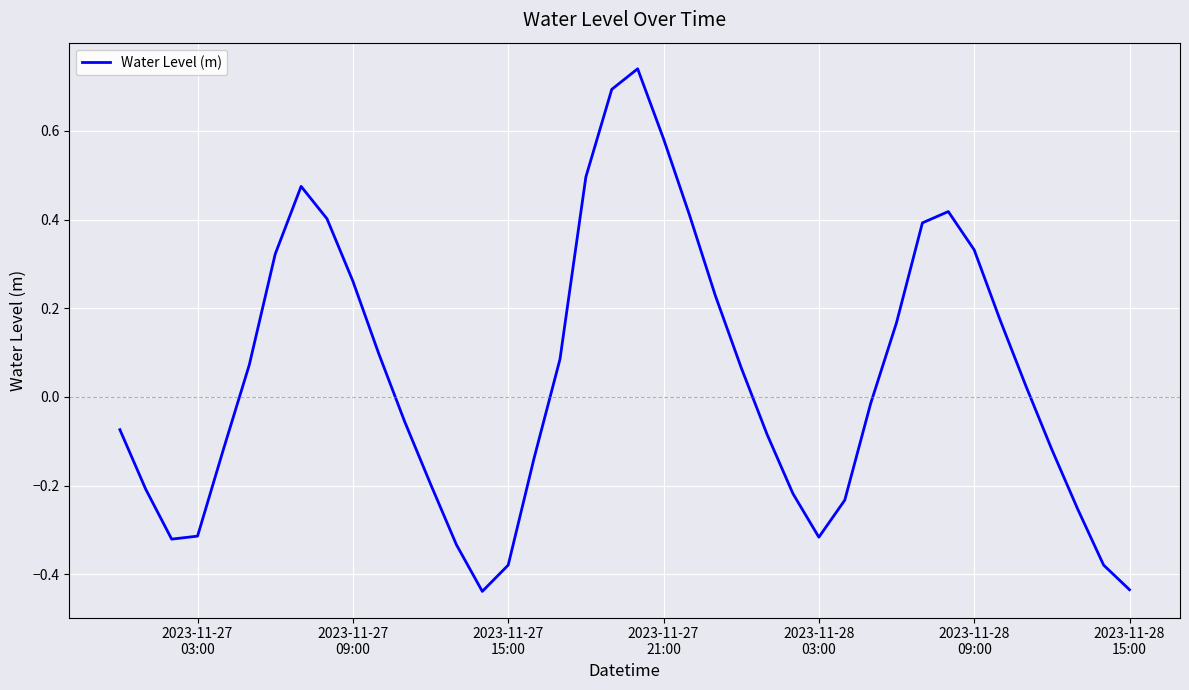

How many values are above zero?

20